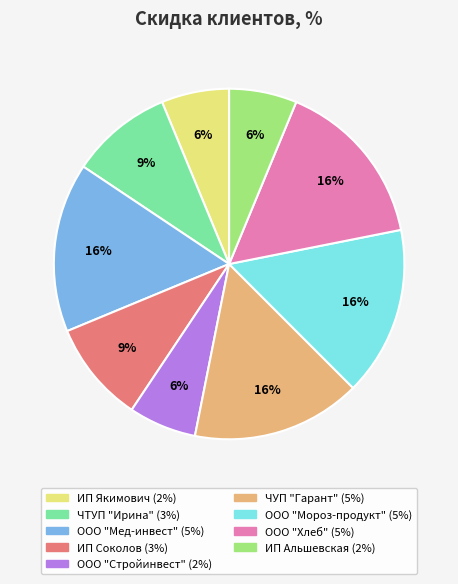

Is there a majority slice in this chart?

No